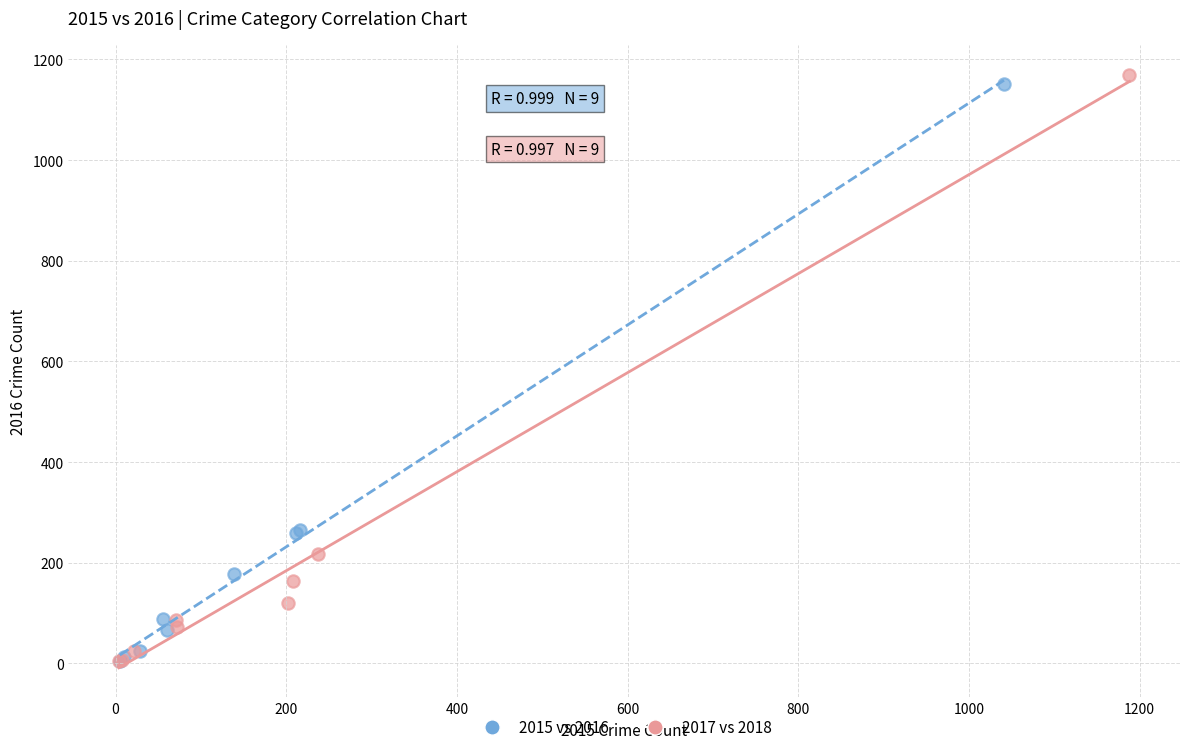

Which series has the widest spread of Y values?

2017 vs 2018